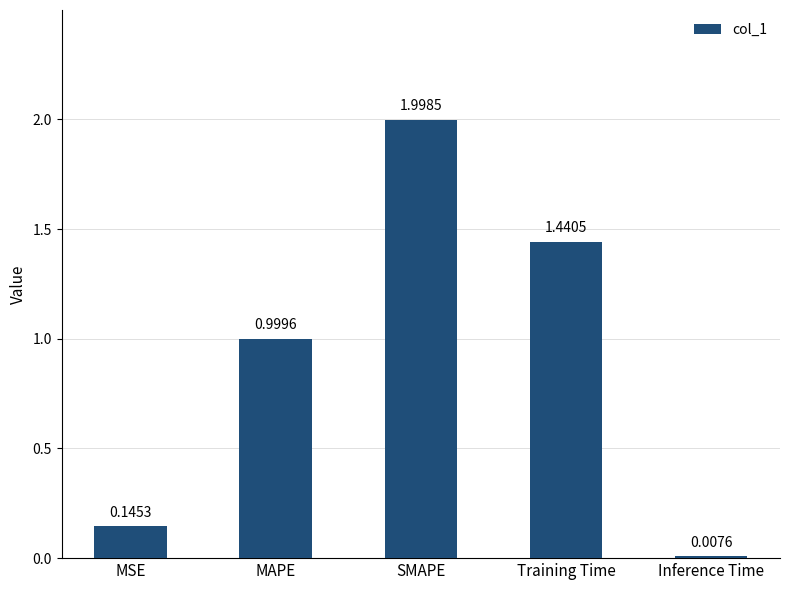

What is the sum of all values?

4.6